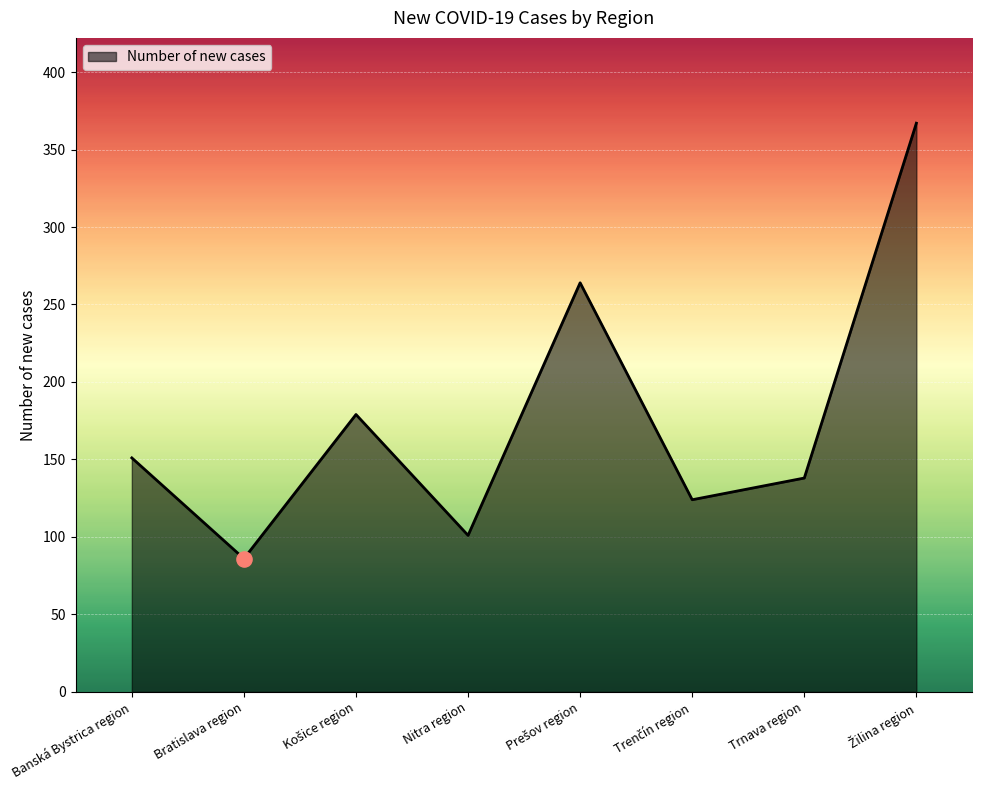

What is the change in value from Banská Bystrica region to Nitra region?

-50